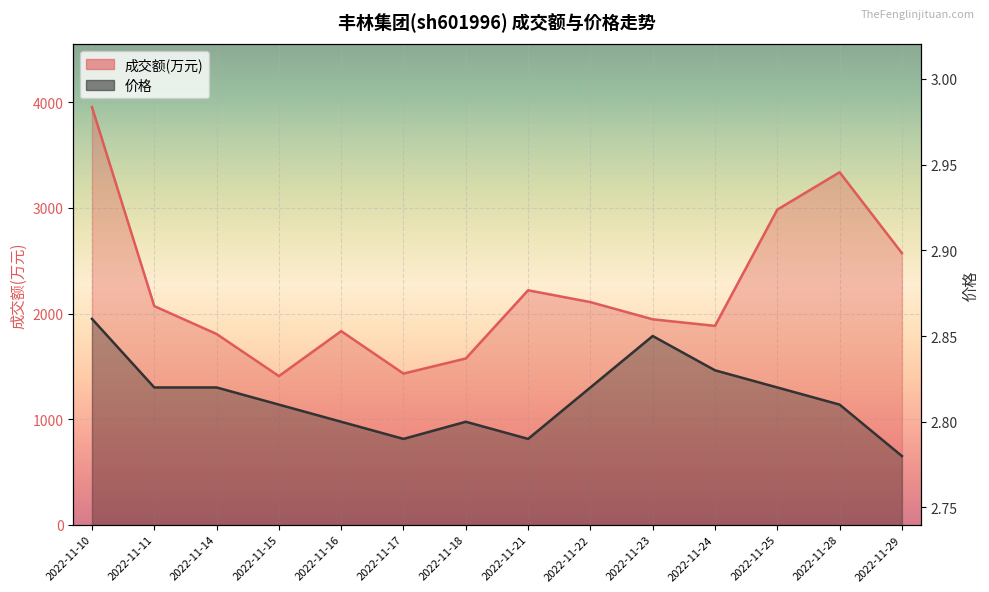

Reading left to right, transcribe all the data shown in this chart.

成交额(万元): 3955.0	2070.0	1806.0	1407.0	1833.0	1431.0	1574.0	2220.0	2108.0	1945.0	1883.0	2984.0	3338.0	2572.0
价格: 2.9	2.8	2.8	2.8	2.8	2.8	2.8	2.8	2.8	2.9	2.8	2.8	2.8	2.8